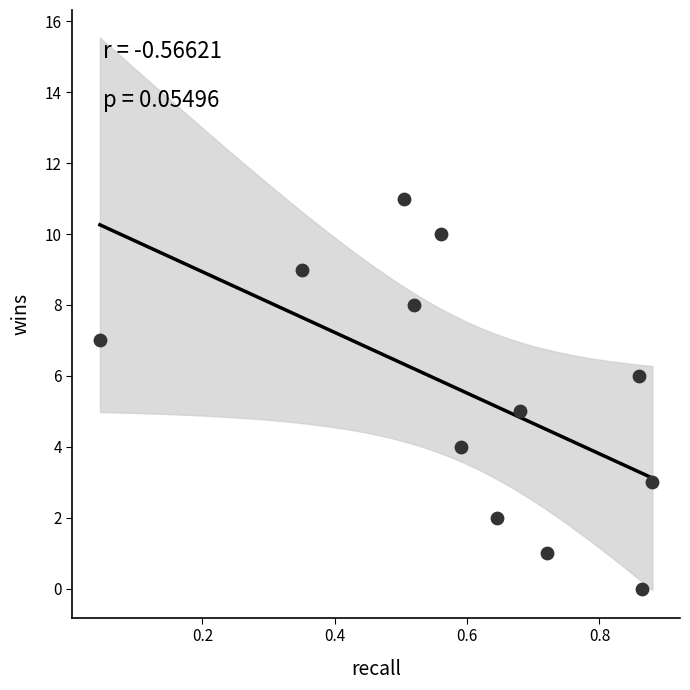

What is the range of Y values (max minus min)?

11